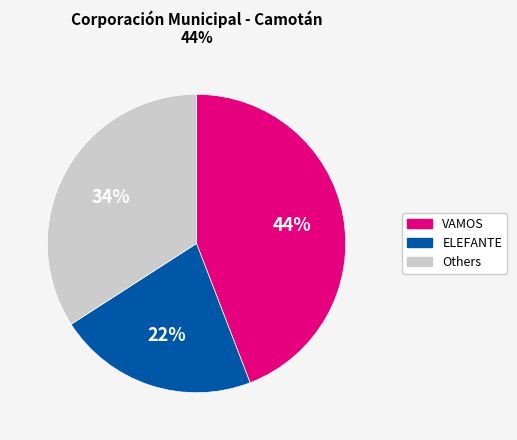

To the nearest percent, what is the average slice percentage?

33%